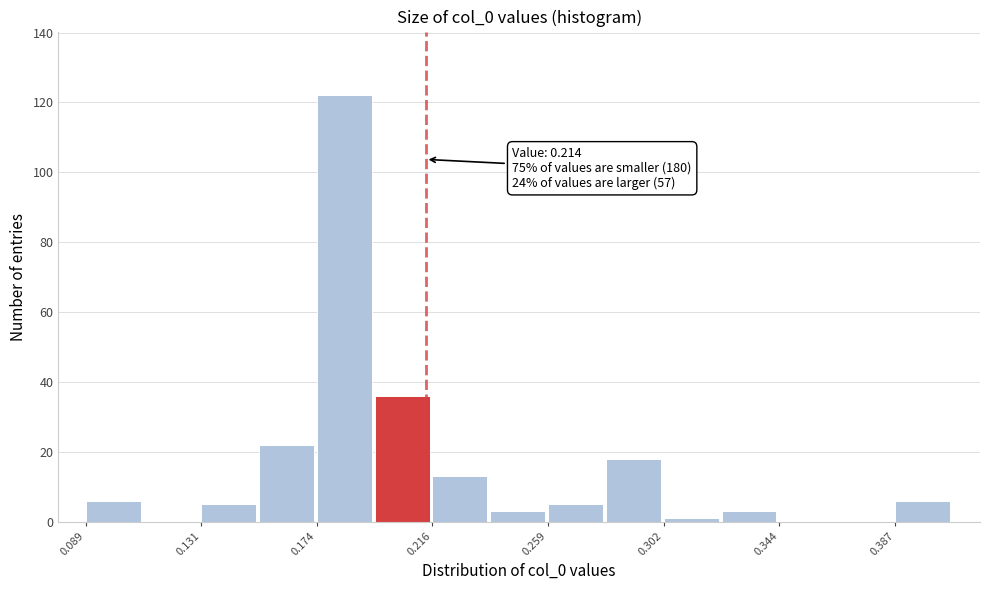

Over which range of the x-axis is the bar tallest?

0.175 to 0.195